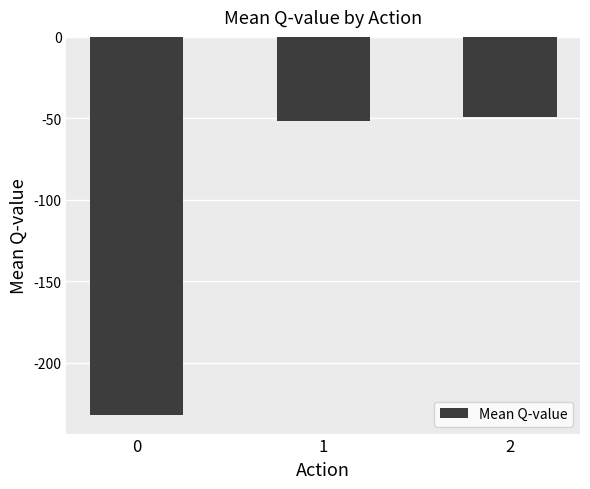

Reading left to right, list all the values displayed in this chart.

0=-232.0	1=-51.8	2=-49.5